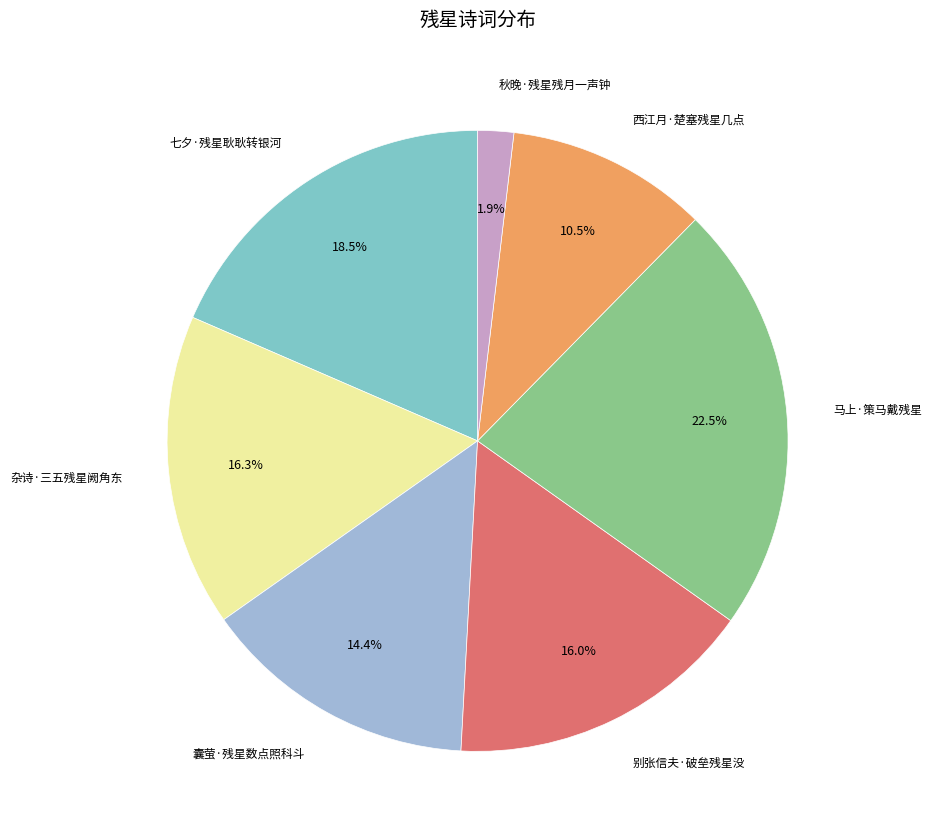

Is there a majority slice in this chart?

No